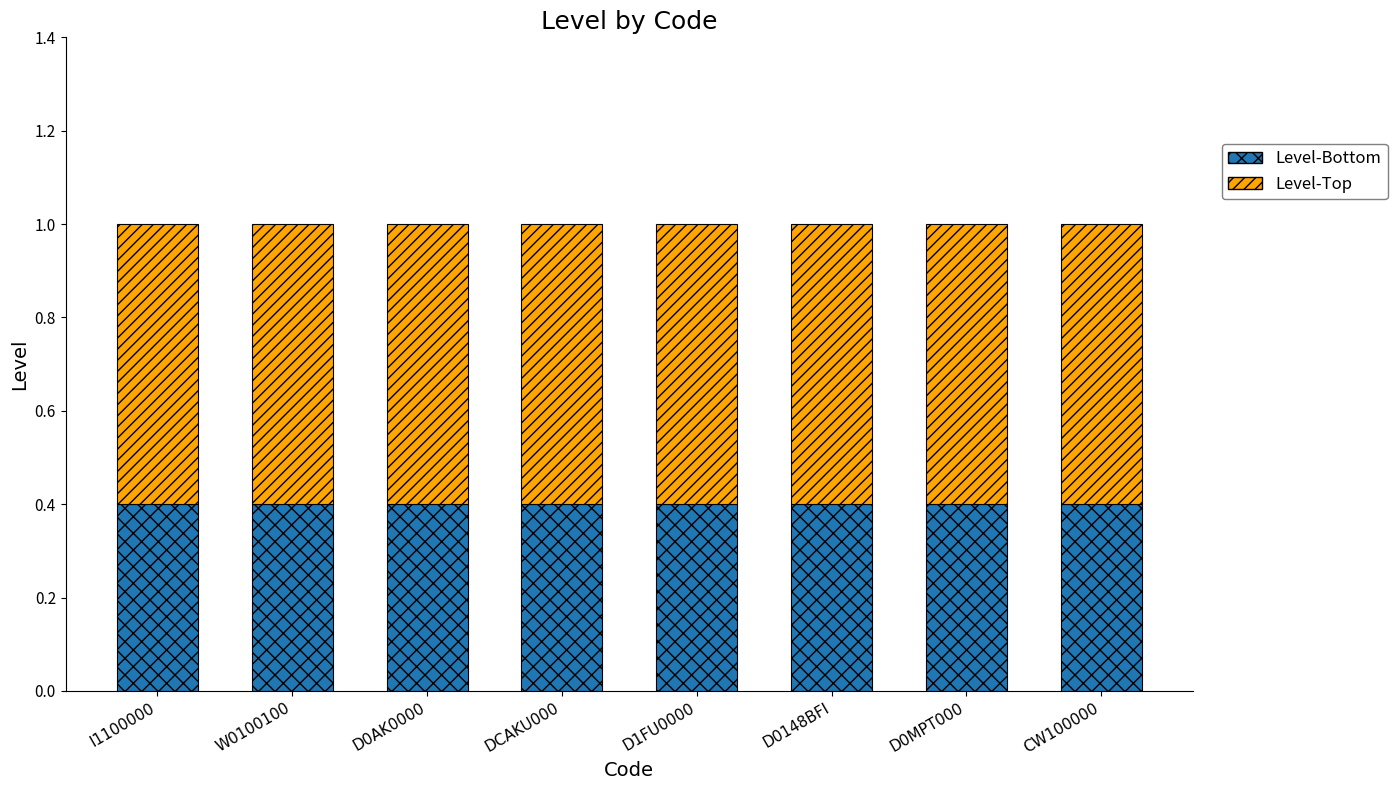

Is it true that Level-Bottom equals 0.1 at I1100000?

False